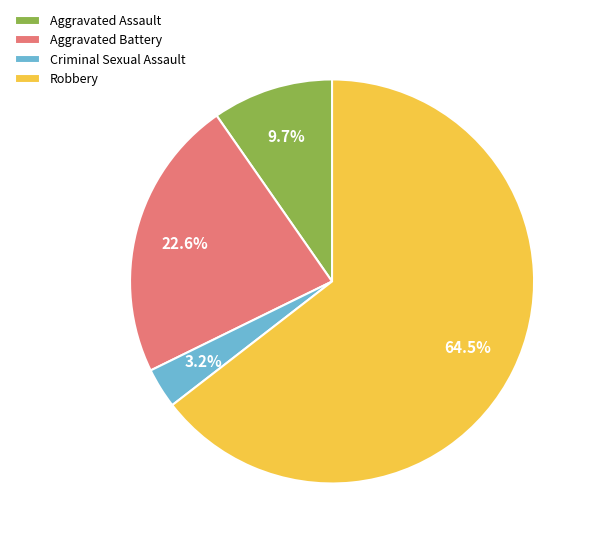

Rank the categories by value from highest to lowest.

Robbery, Aggravated Battery, Aggravated Assault, Criminal Sexual Assault